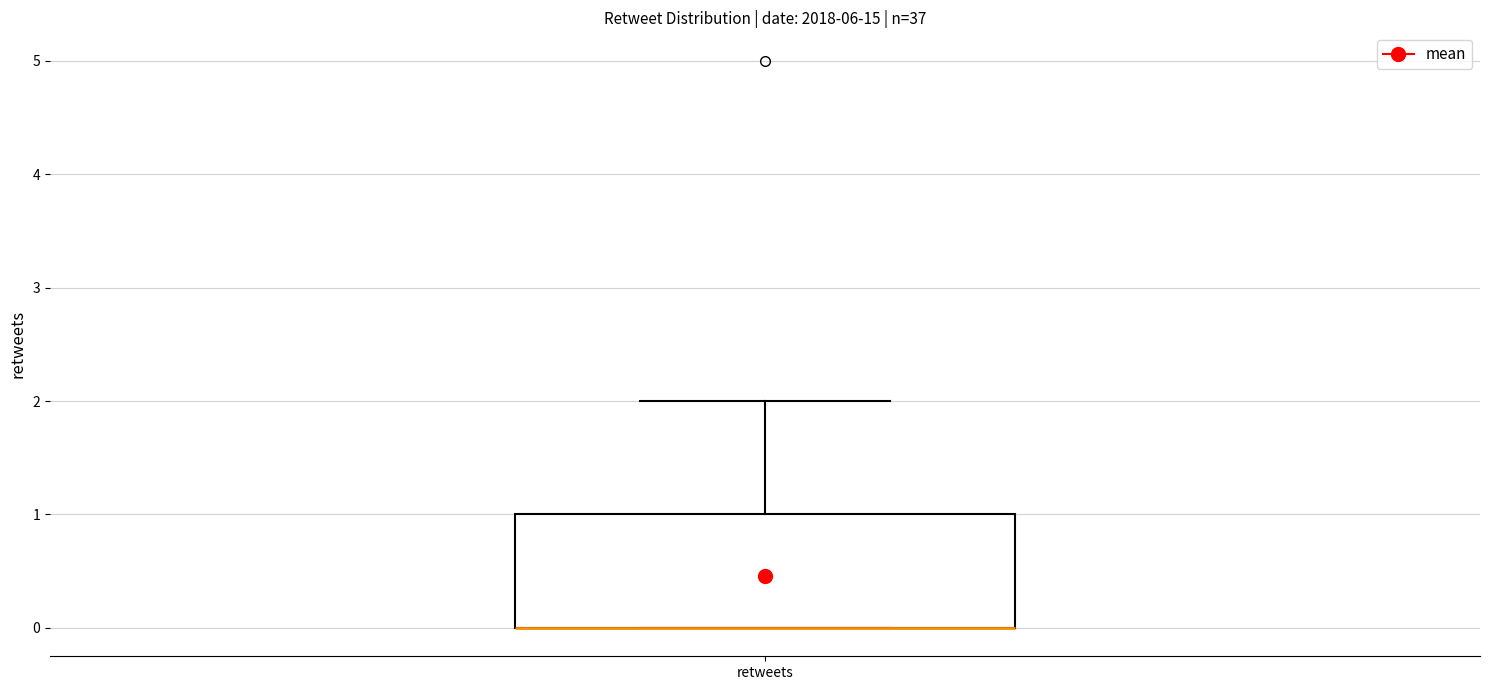

Where is the lower edge of the box for retweets on the y-axis? The values are not printed on the chart, so give them approximately, as read against the axis.

0